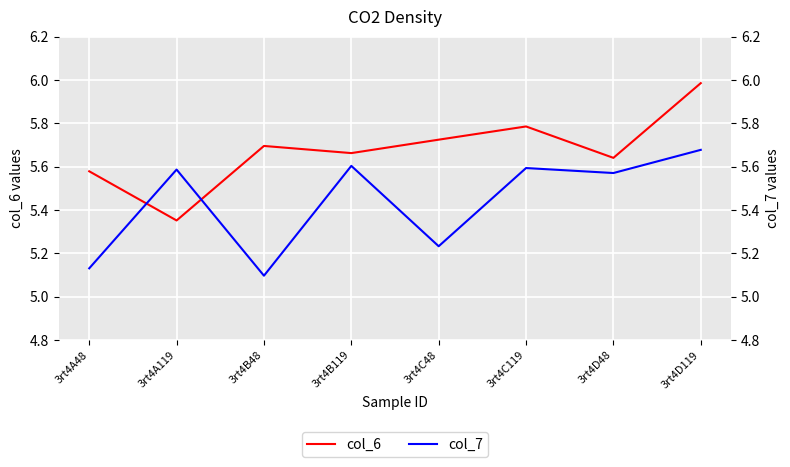

Which series has the widest spread of values?

col_6